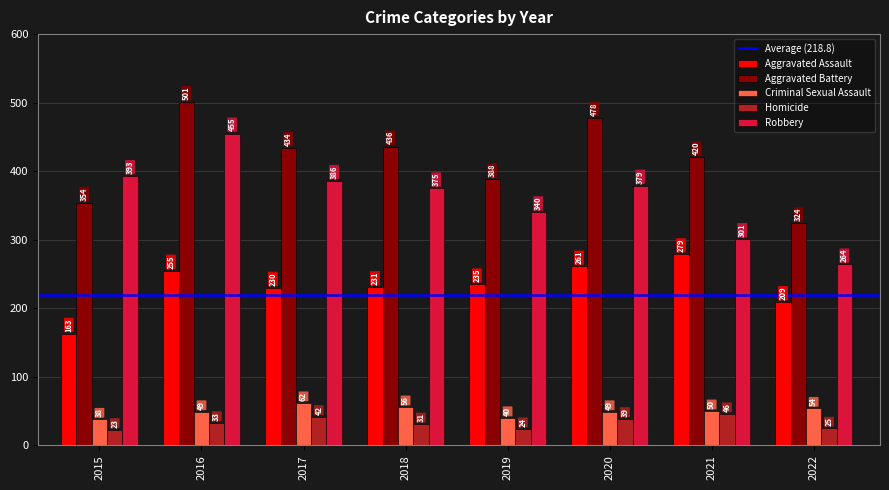

Count the number of categories in the chart.

8